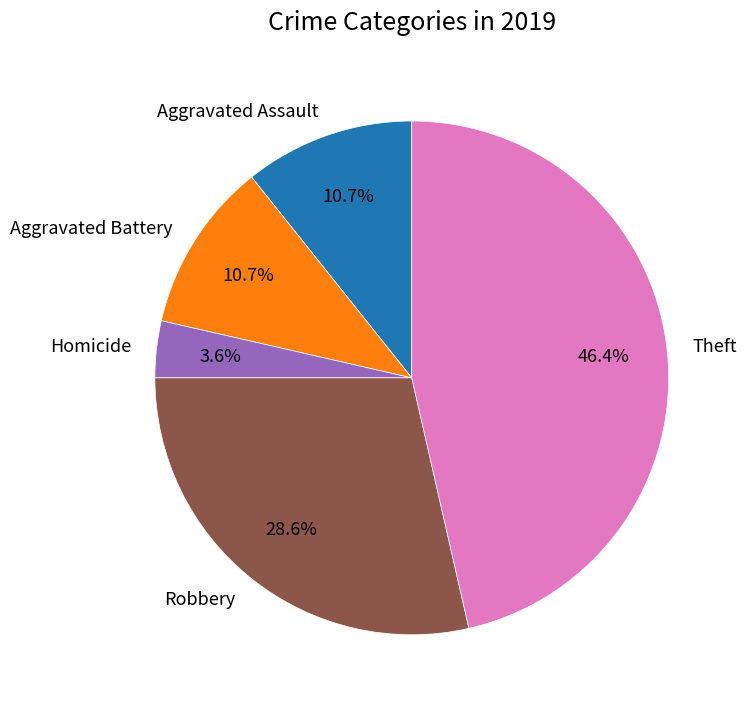

To the nearest percent, what is the difference between the largest and smallest slice percentages?

43%